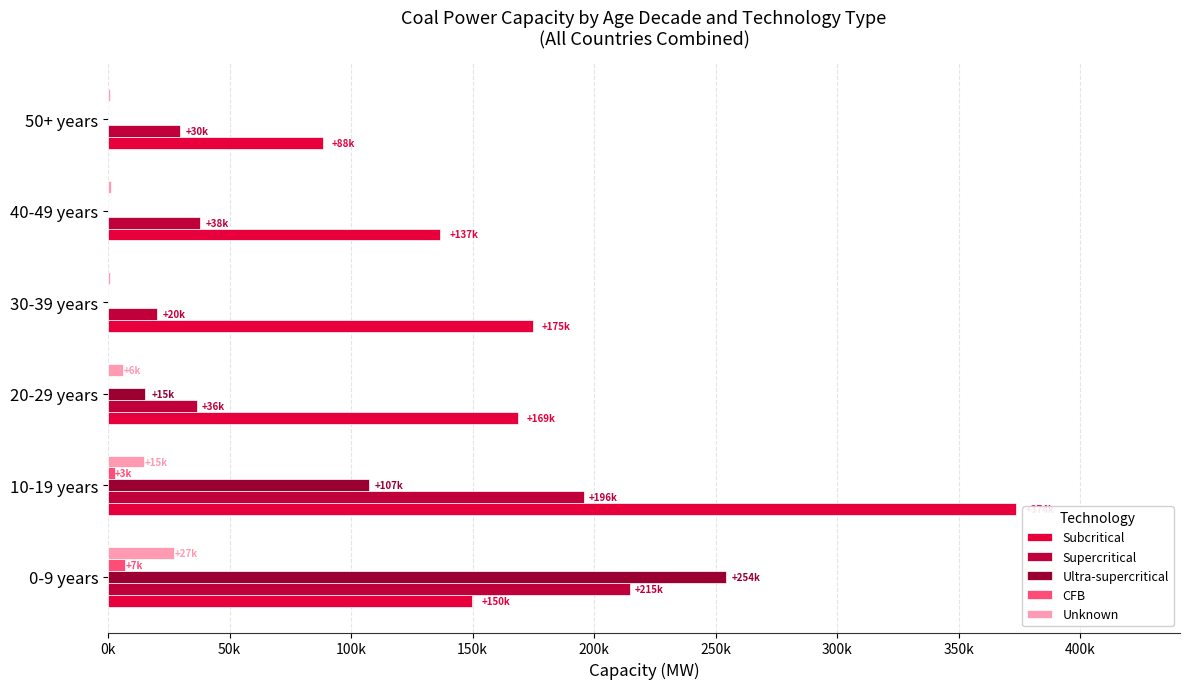

How many data points in Subcritical are less than 168615?

3